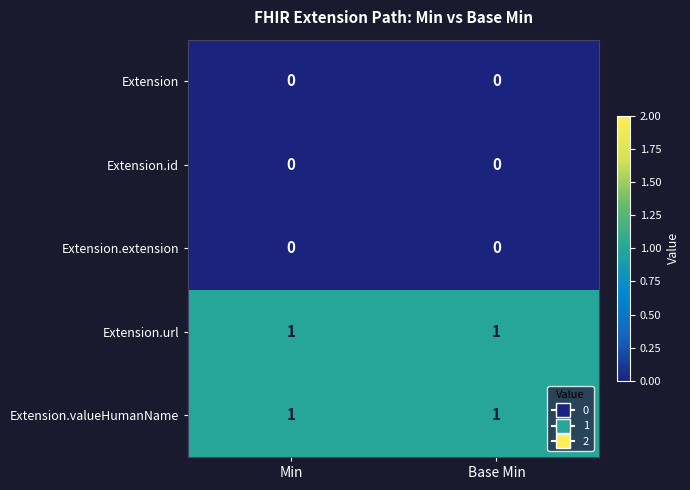

The Extension.extension series shows 0 at Base Min. True or false?

True